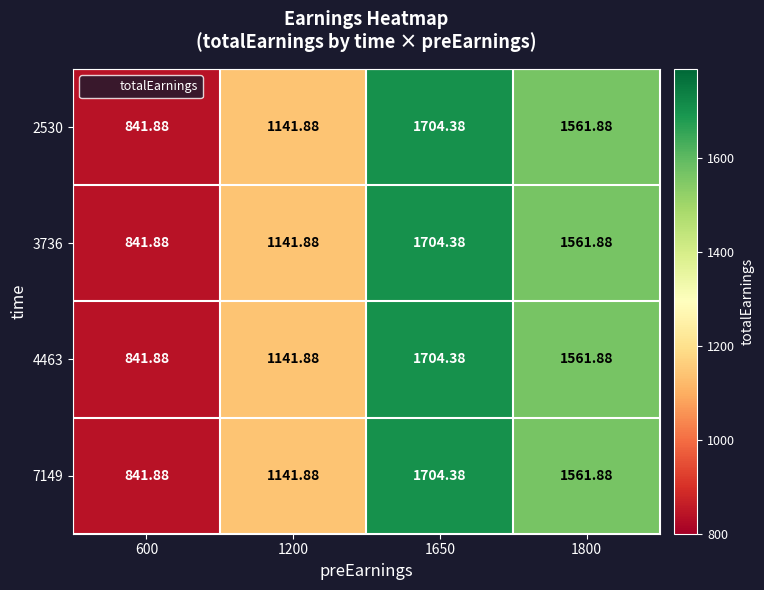

What is the maximum value shown in the chart?

1704.4